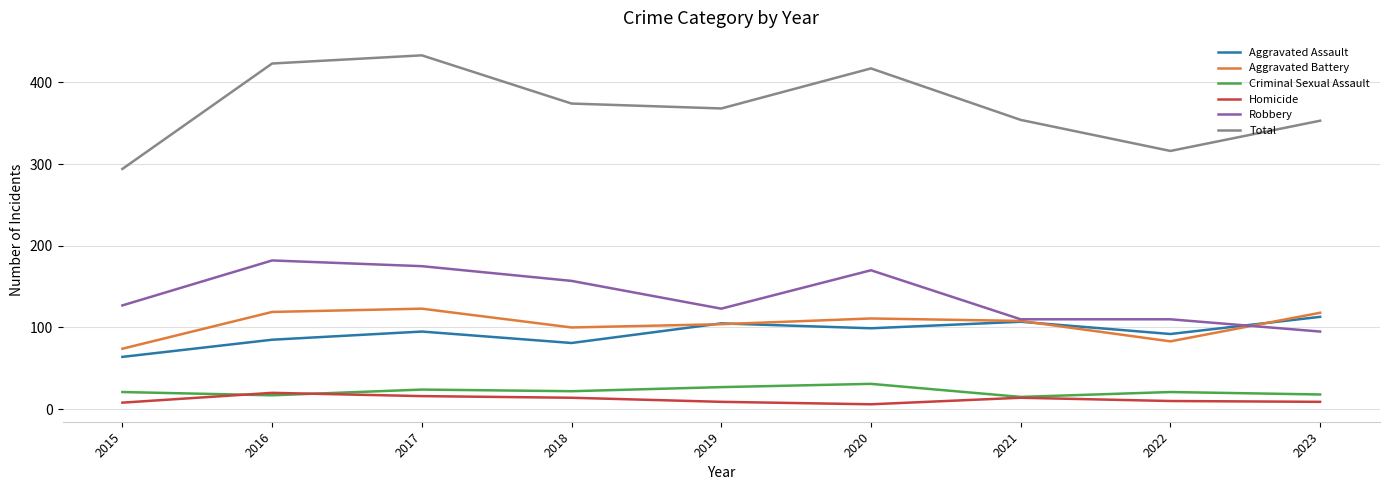

At which category does the chart reach its peak across all series?

2017